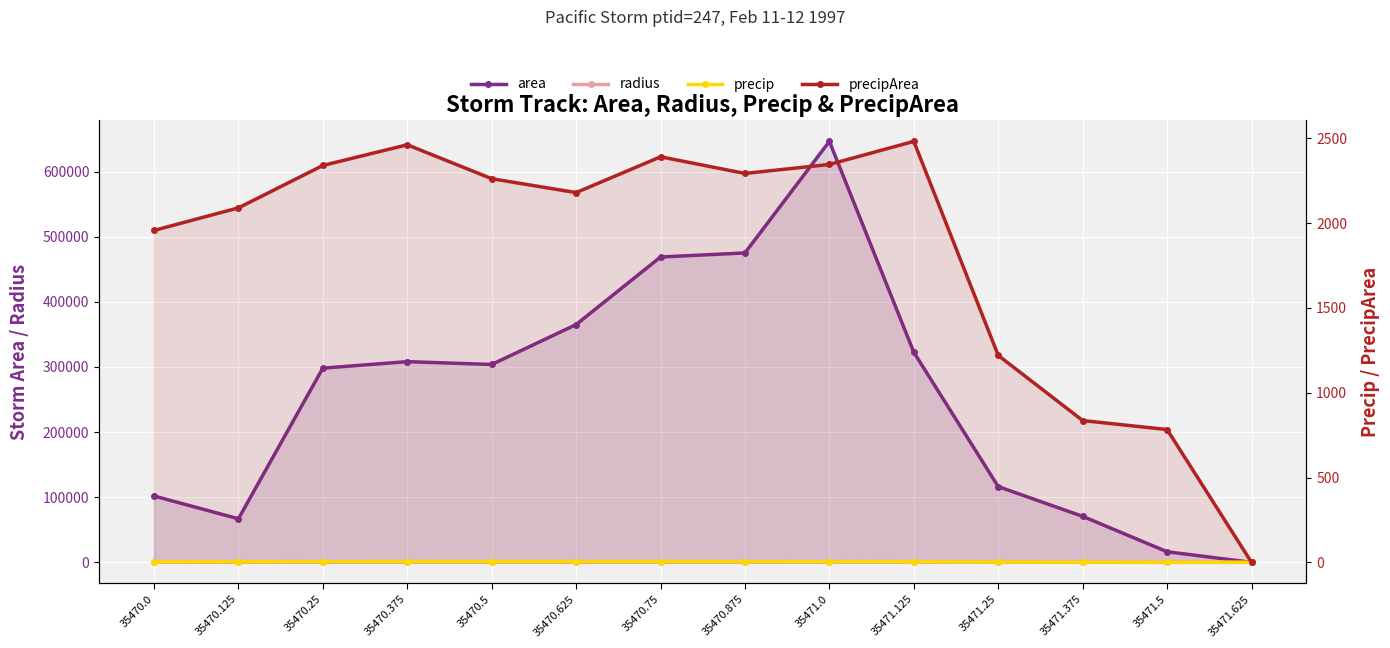

What are all the series names shown in the legend?

area, radius, precip, precipArea